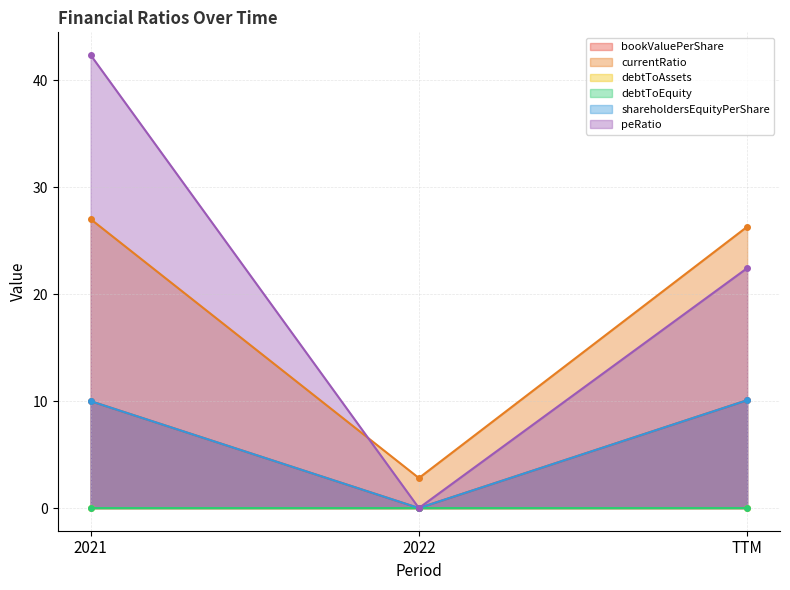

What is the label of the 2nd point from the right?

2022